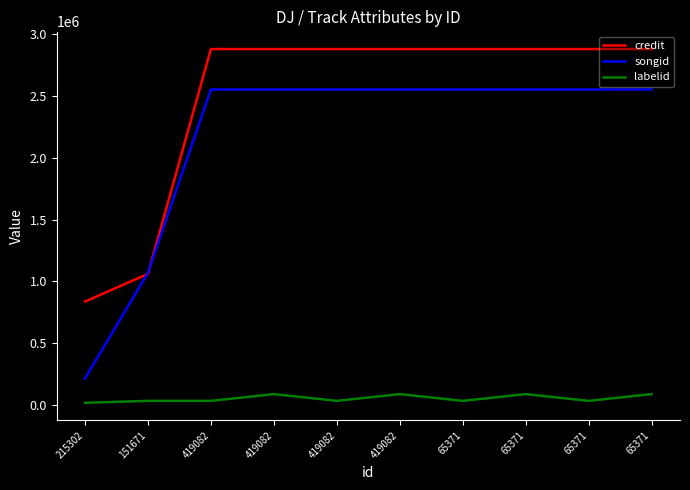

Reading left to right, extract all data points from this chart.

credit: 836929	1061571	2881777	2881777	2881777	2881777	2881777	2881777	2881777	2881777
songid: 214760	1071024	2554022	2554022	2554022	2554022	2554022	2554022	2554022	2554022
labelid: 17552	33303	33303	87875	33303	87875	33303	87875	33303	87875